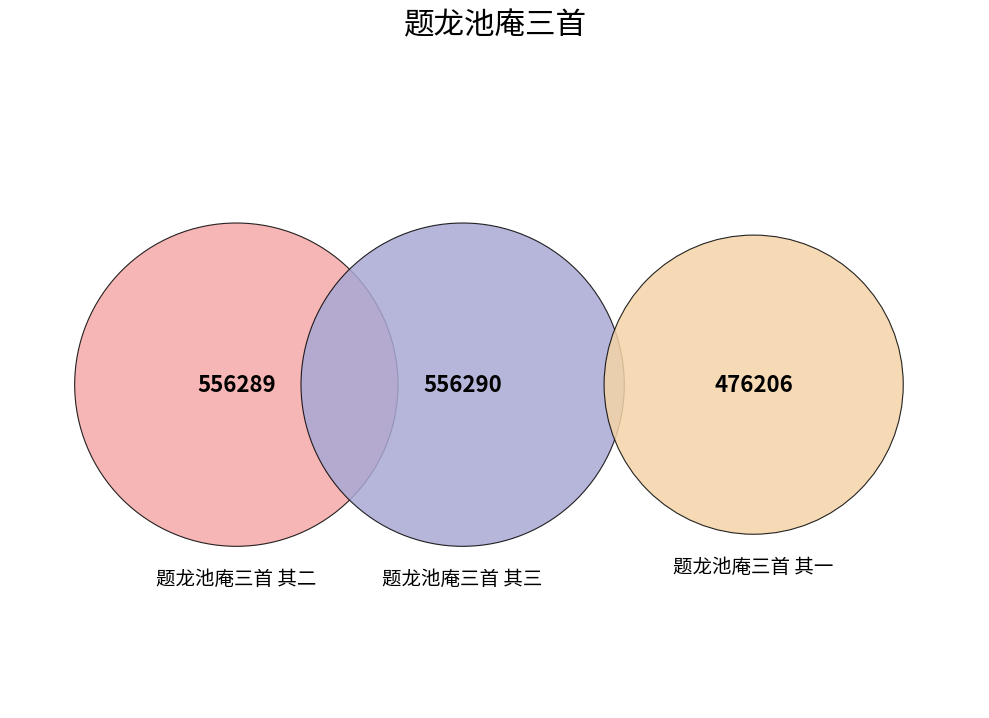

Which category has the biggest portion of the pie?

题龙池庵三首 其三